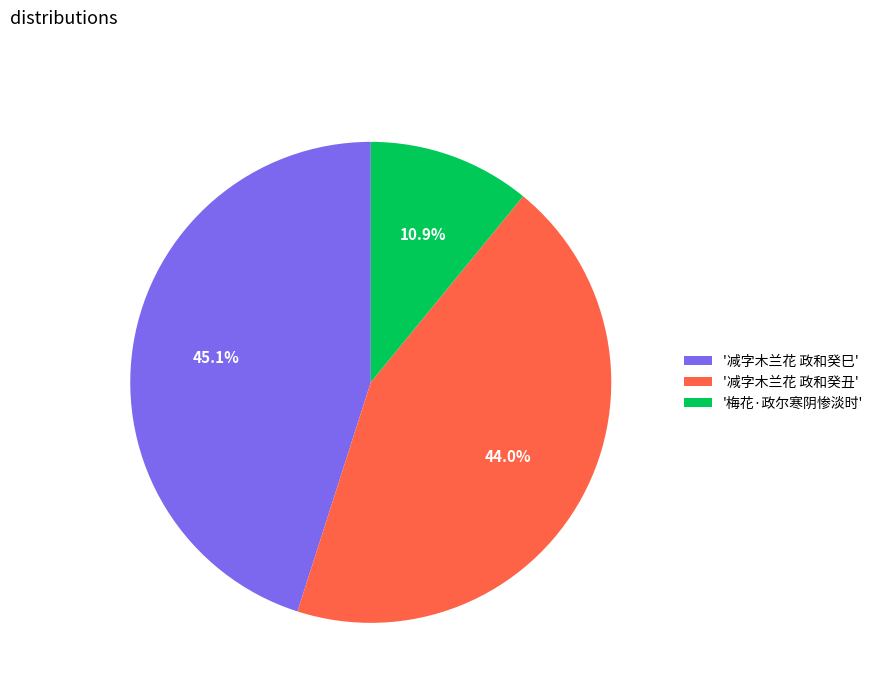

What percentage is NOT represented by '梅花·政尔寒阴惨淡时'?

89.1%